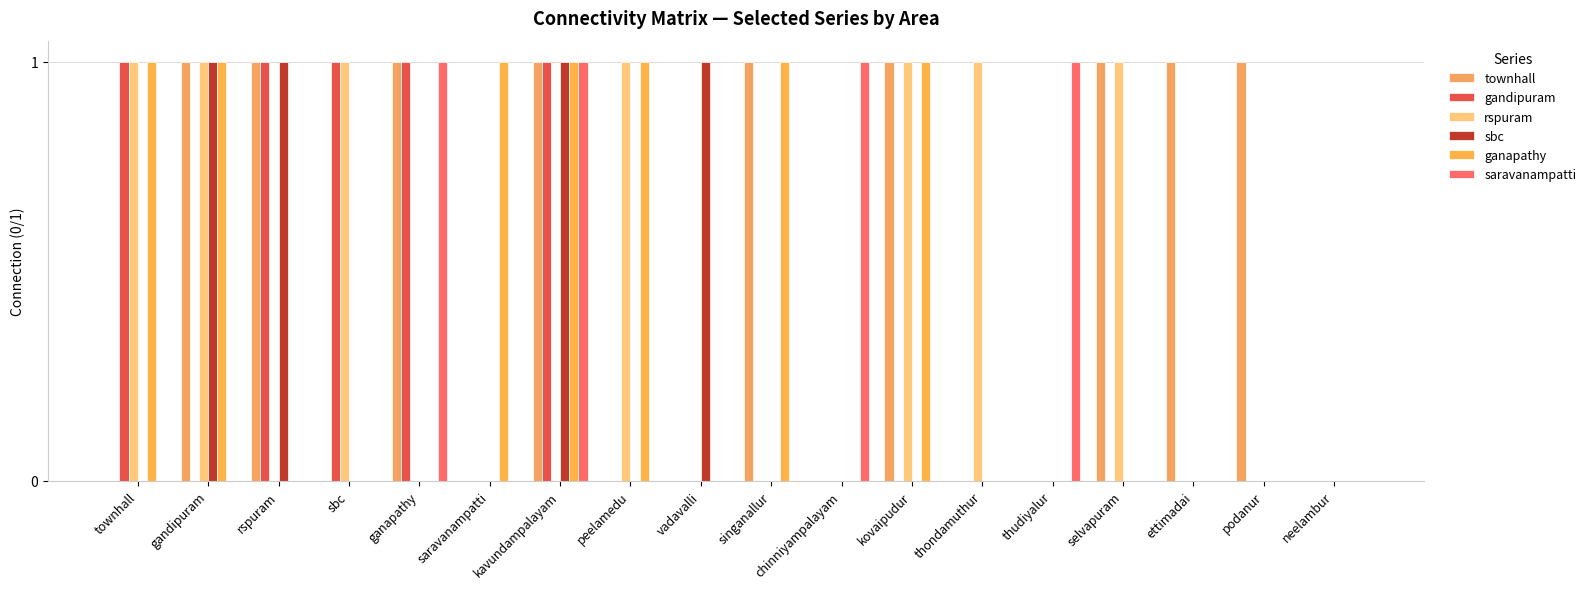

What is the sum of the ganapathy values at townhall and vadavalli?

1